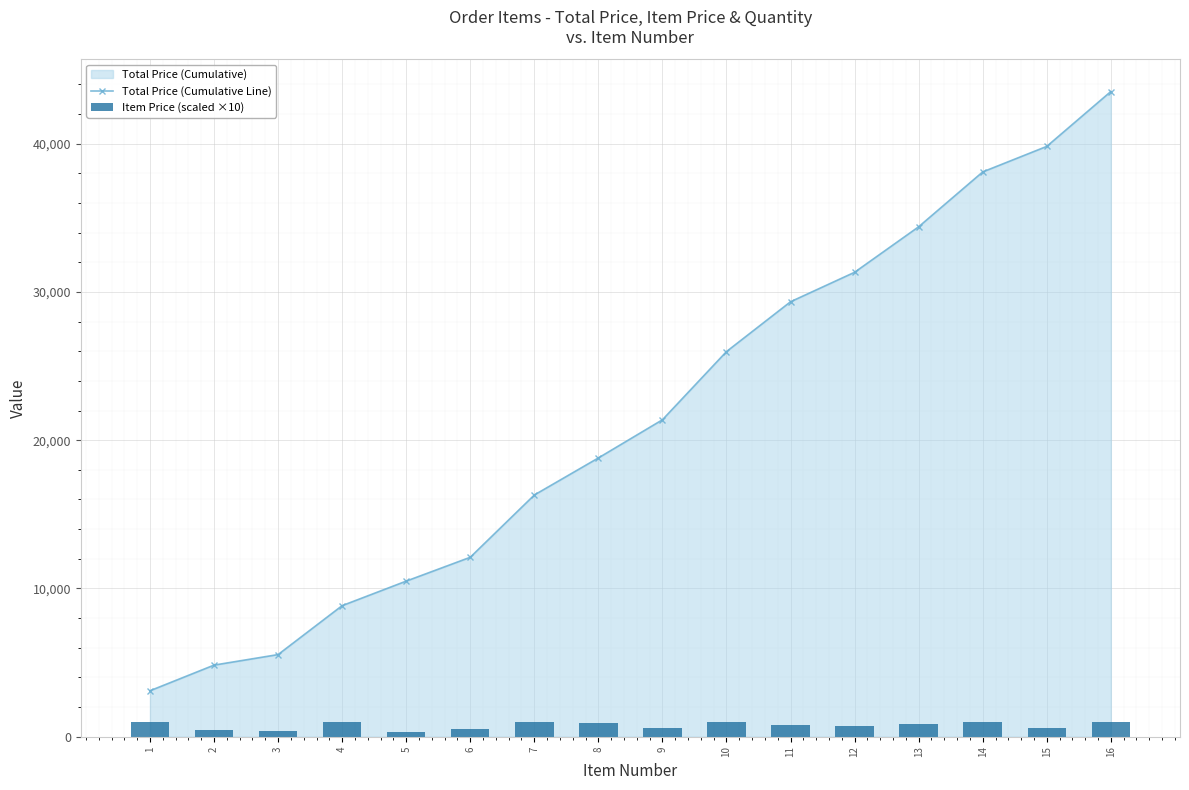

The value of Total Price (Cumulative Line) at 7 is 22658.9. True or false?

False